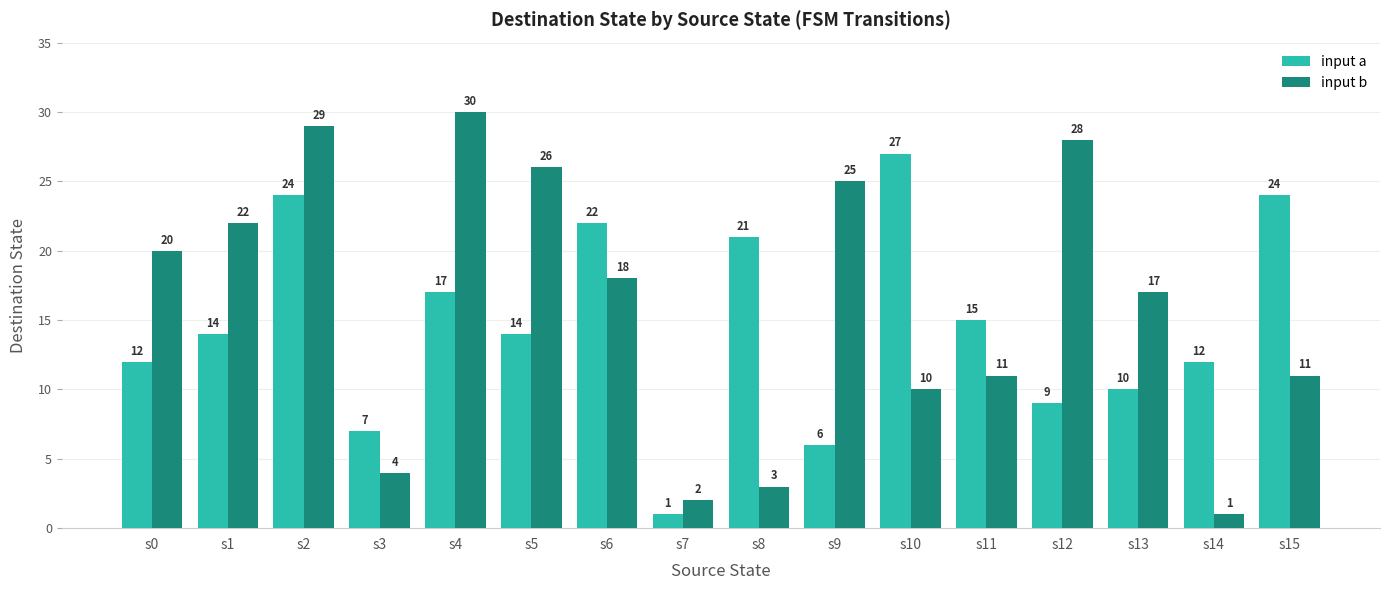

Which category has the highest value across all series?

s4